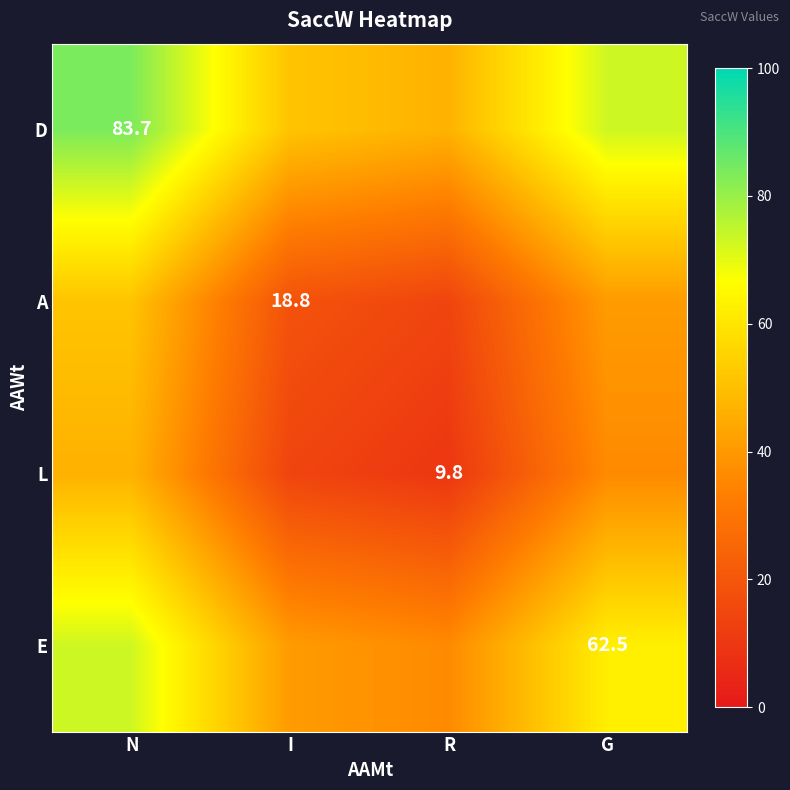

Is the value of D at N greater than the value of L at R?

Yes